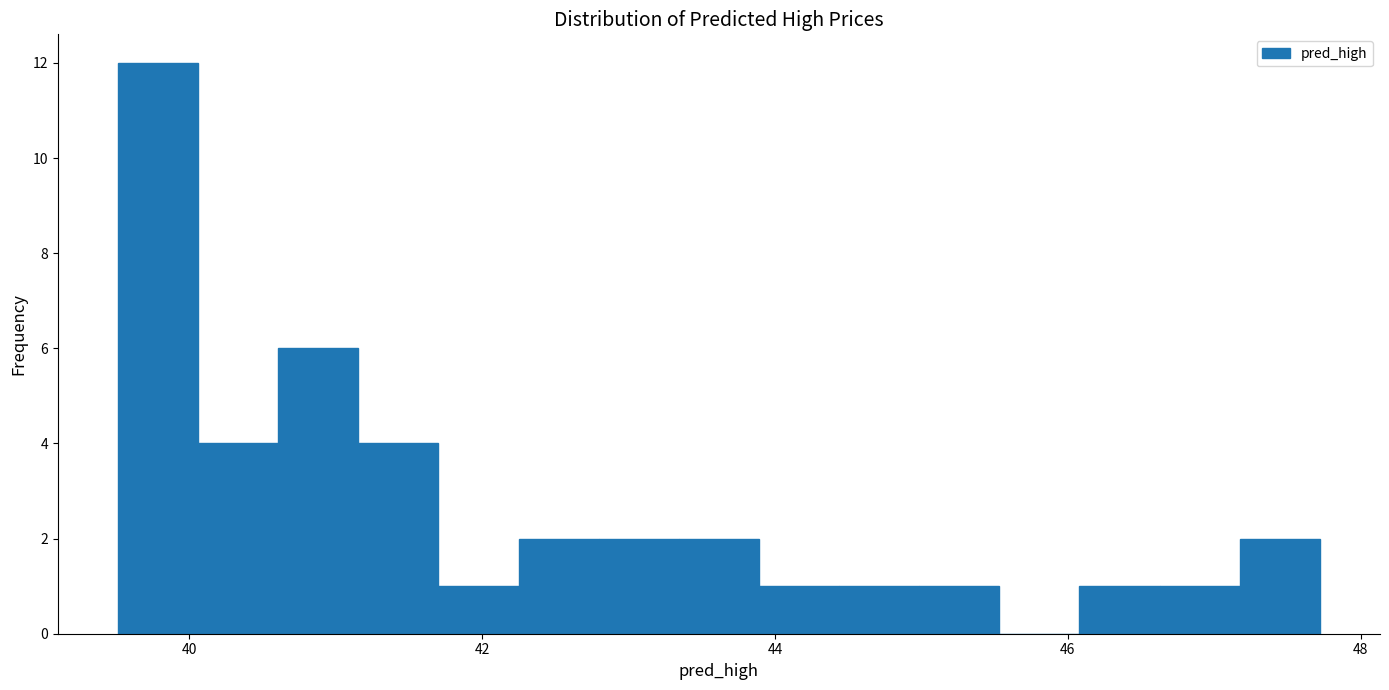

Around what value on the x-axis is the tallest bar? Give the approximate position of its centre, as read against the axis.

39.8